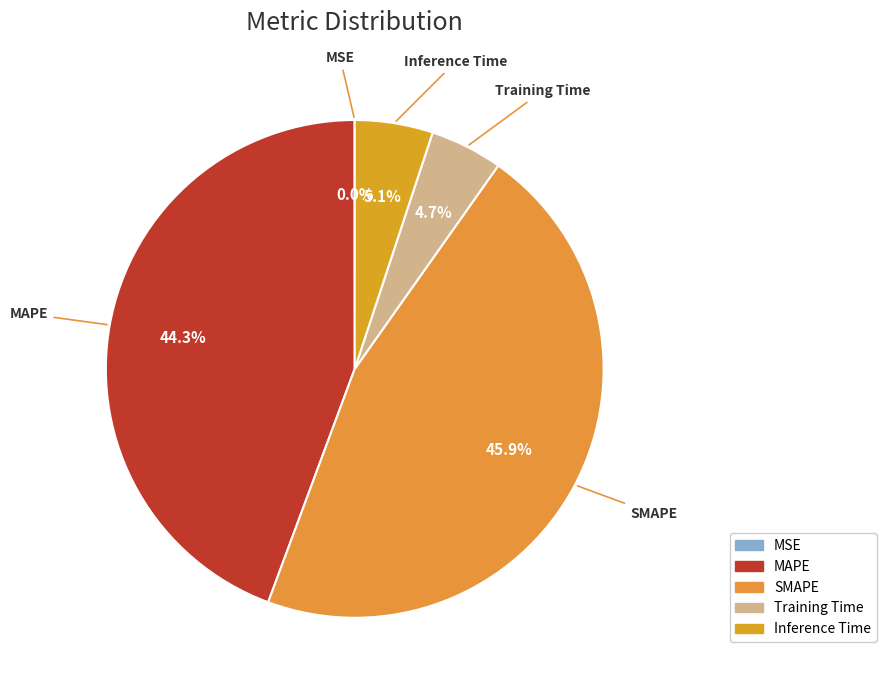

Does Inference Time account for over 50% of the chart?

No